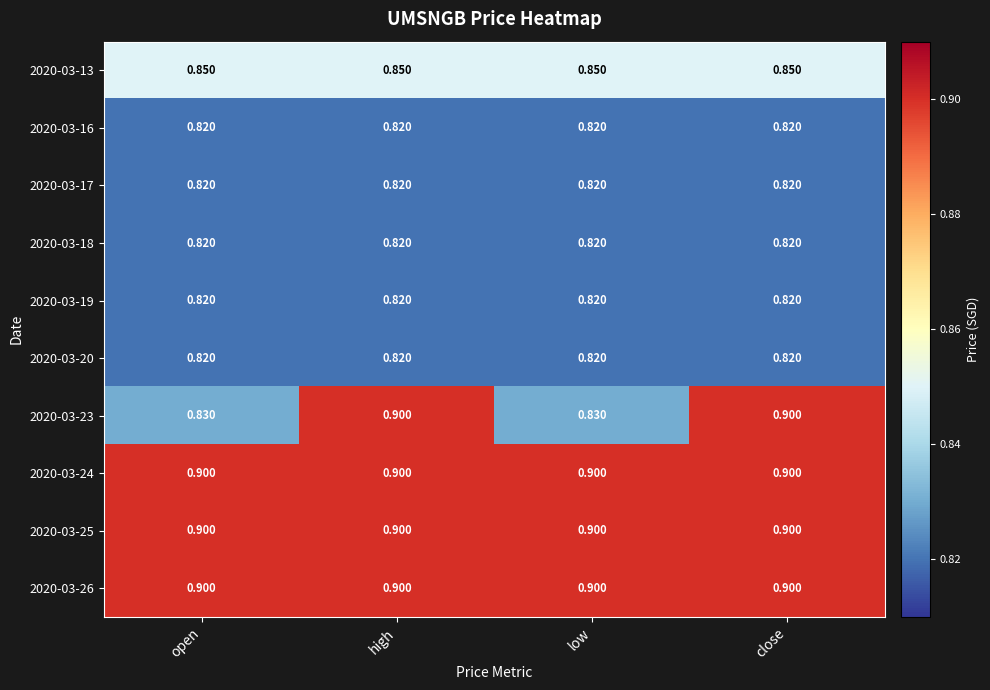

Is the value of 2020-03-24 at low greater than the value of 2020-03-19 at low?

Yes